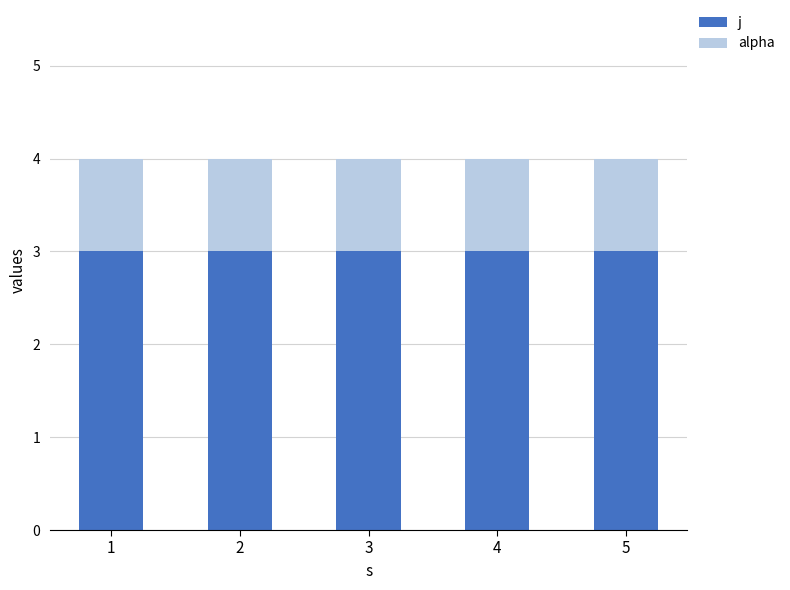

What is the sum of all j values?

15